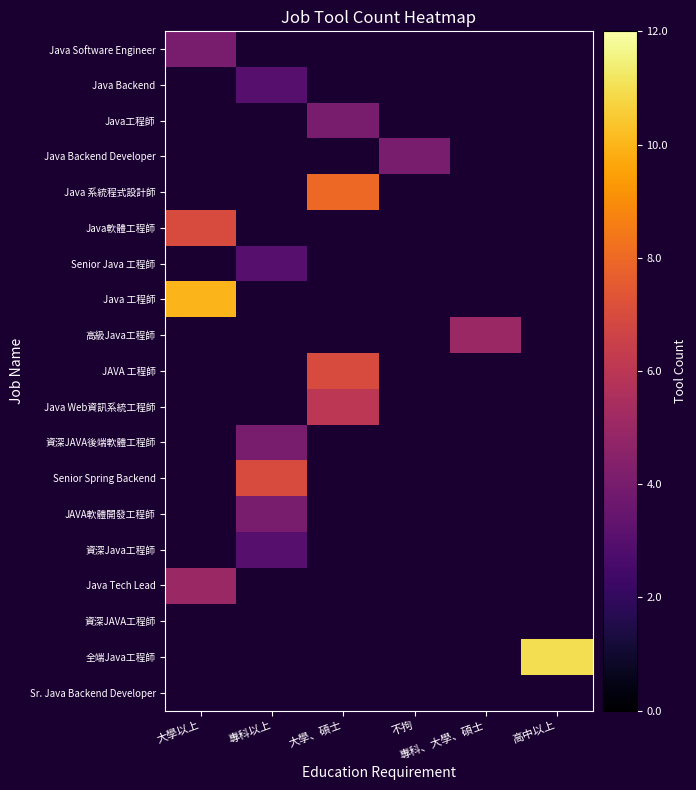

Which category has the lowest value across all series?

專科以上